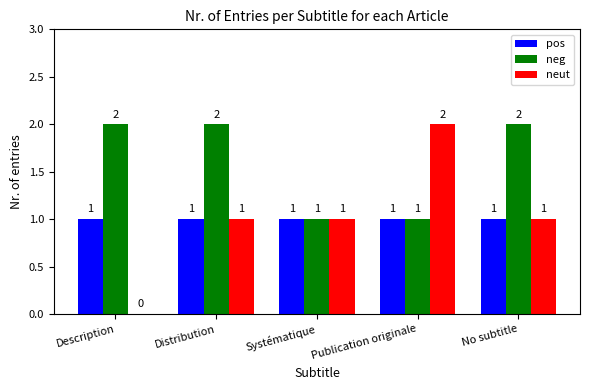

The value of neut at Systématique is 1. True or false?

True